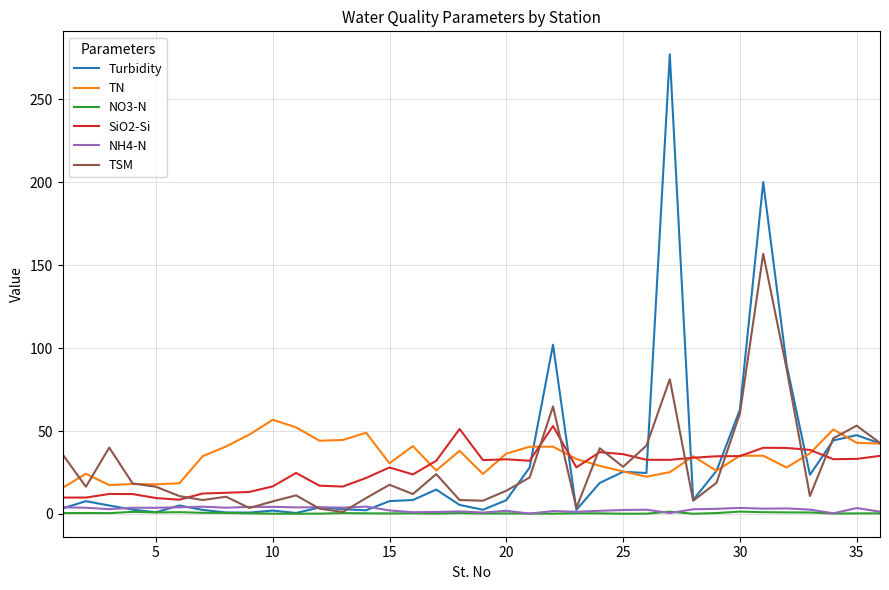

True or false: TN and NO3-N intersect in this chart.

False